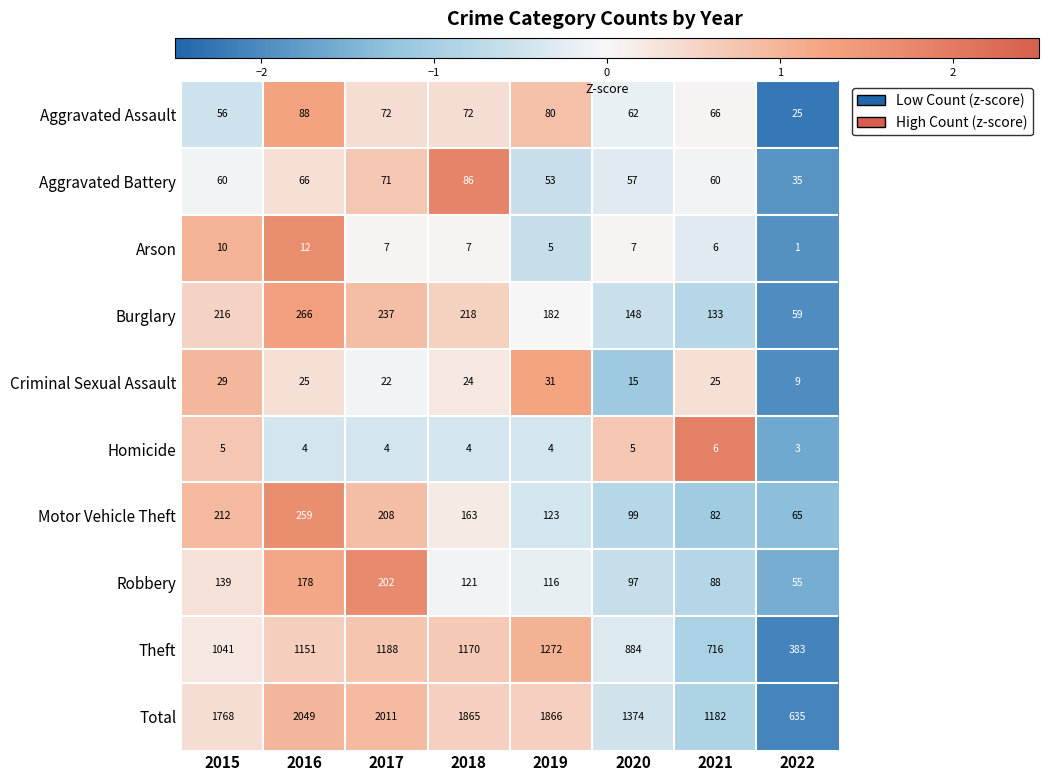

At how many categories does at least one series exceed 534?

8